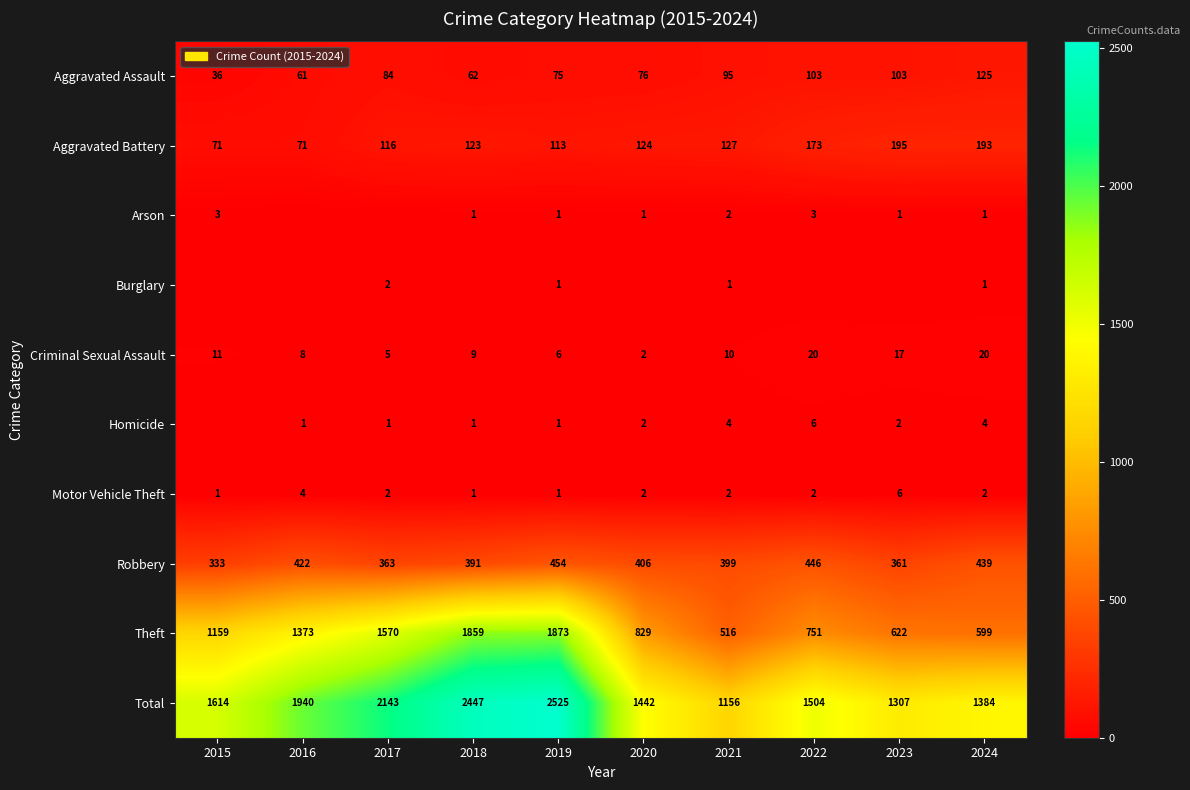

What is the total value across all series at 2016?

3880